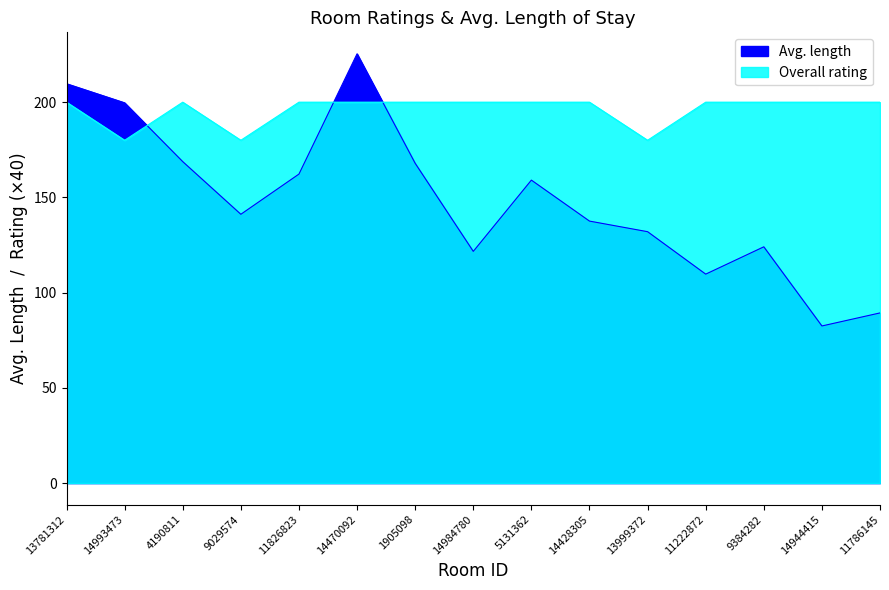

What is the greatest value displayed?

225.4